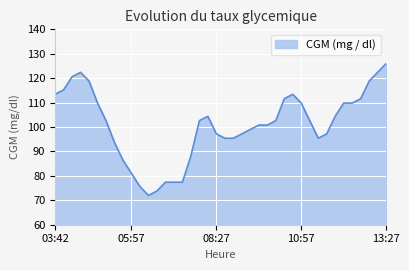

What is the maximum value shown in the chart?

126.0